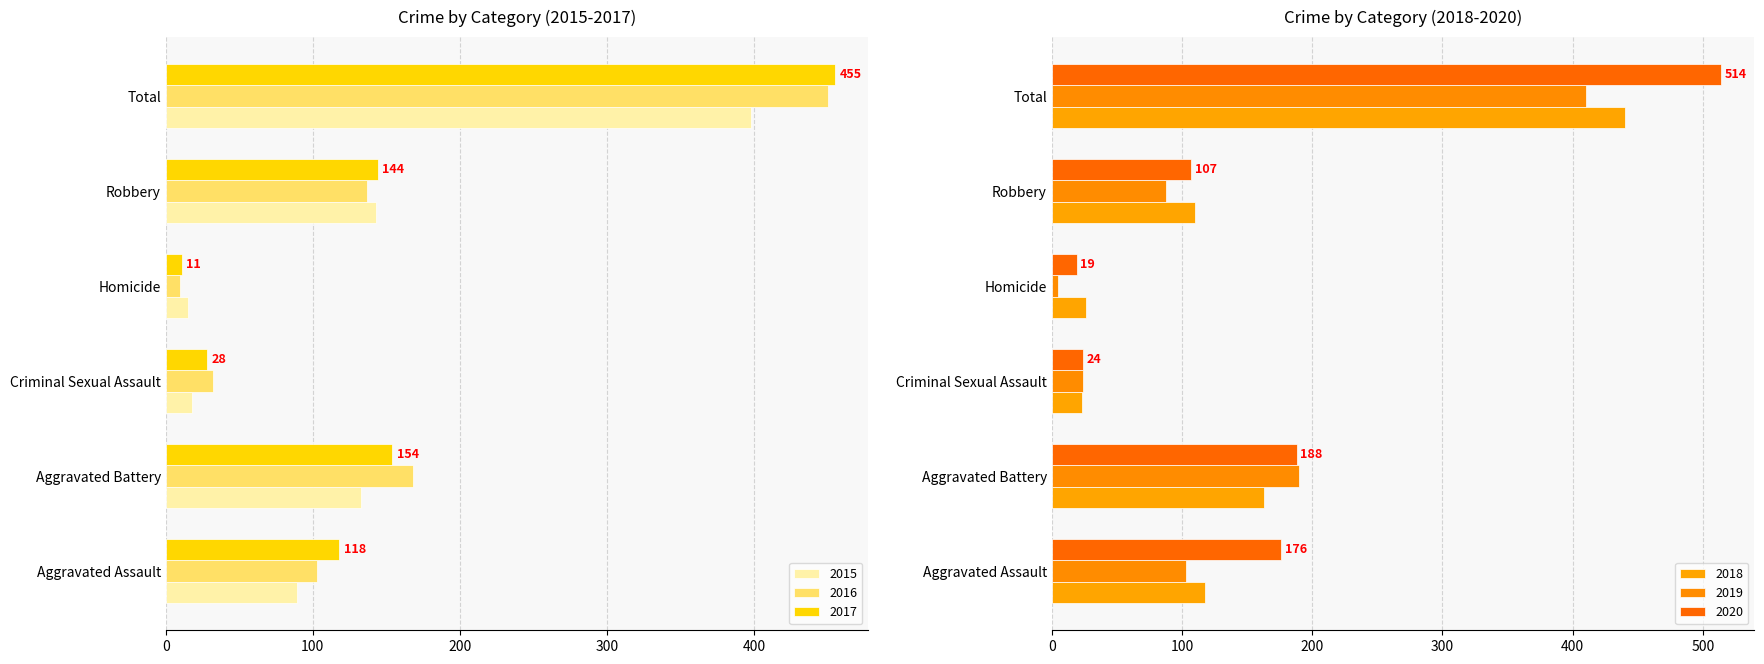

What is the label of the 2nd bar from the right?

Robbery